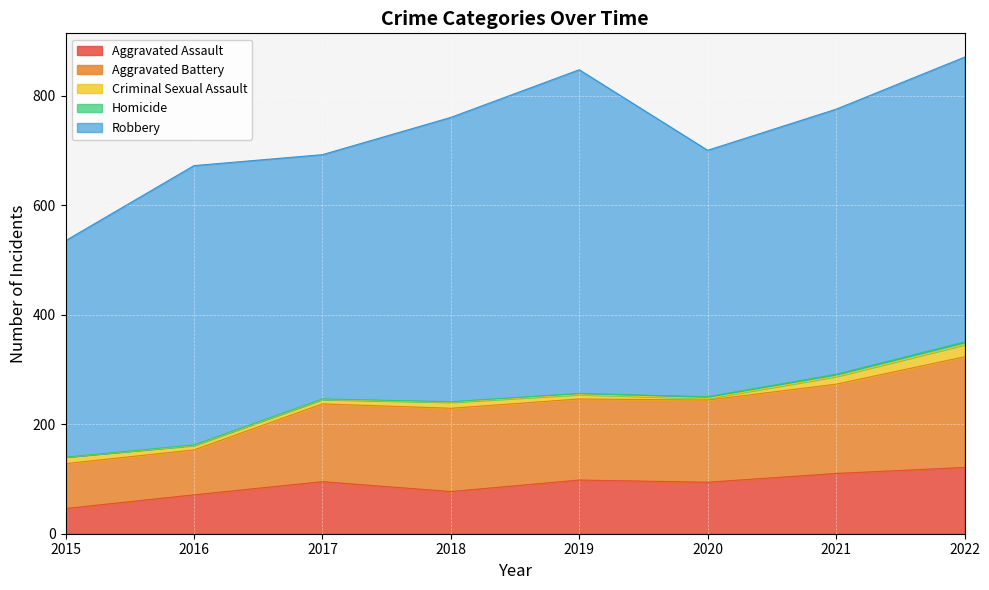

How many categories are shown in the chart?

8